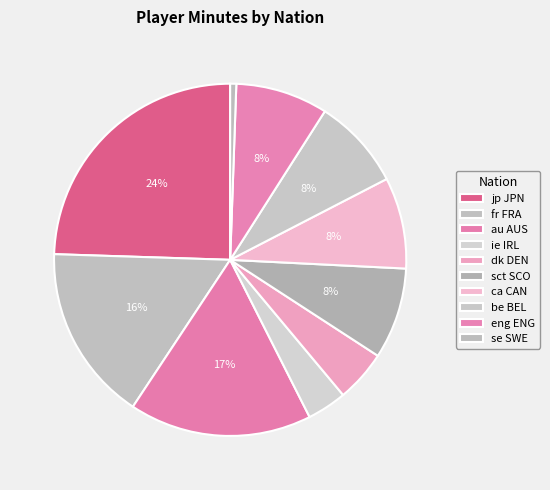

How many segments does this pie chart have?

10